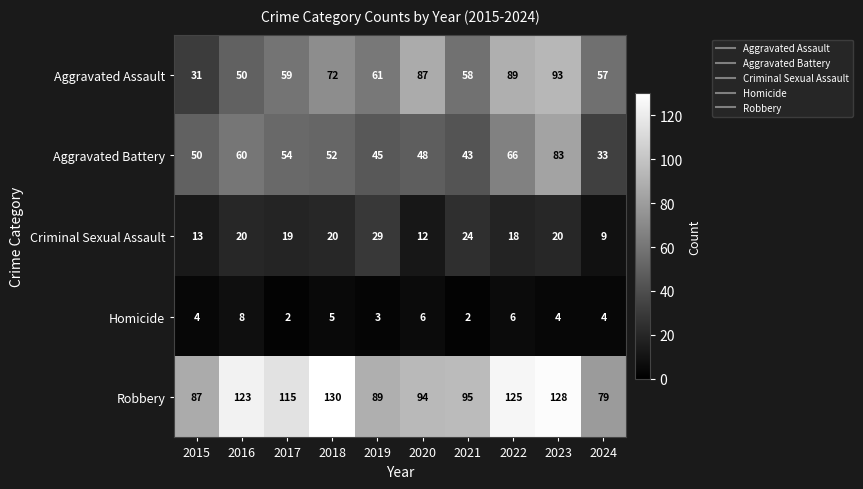

At which label does Aggravated Assault reach its minimum?

2015